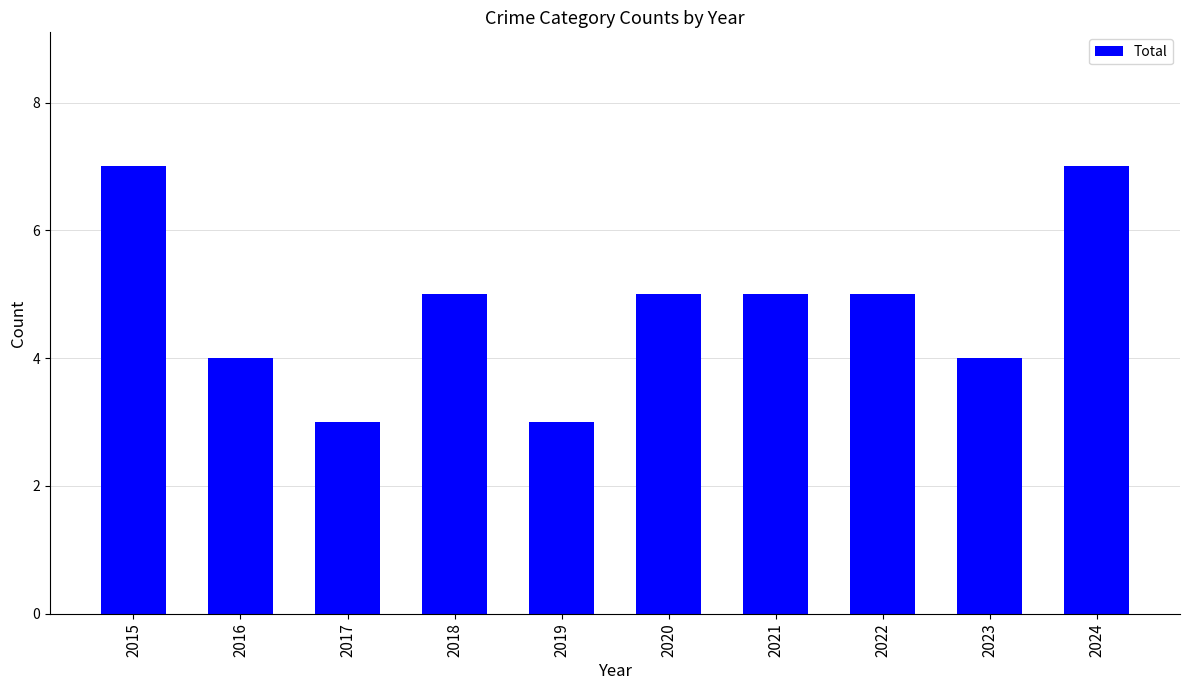

Reading right to left, what are all the values shown in this chart?

7	4	5	5	5	3	5	3	4	7